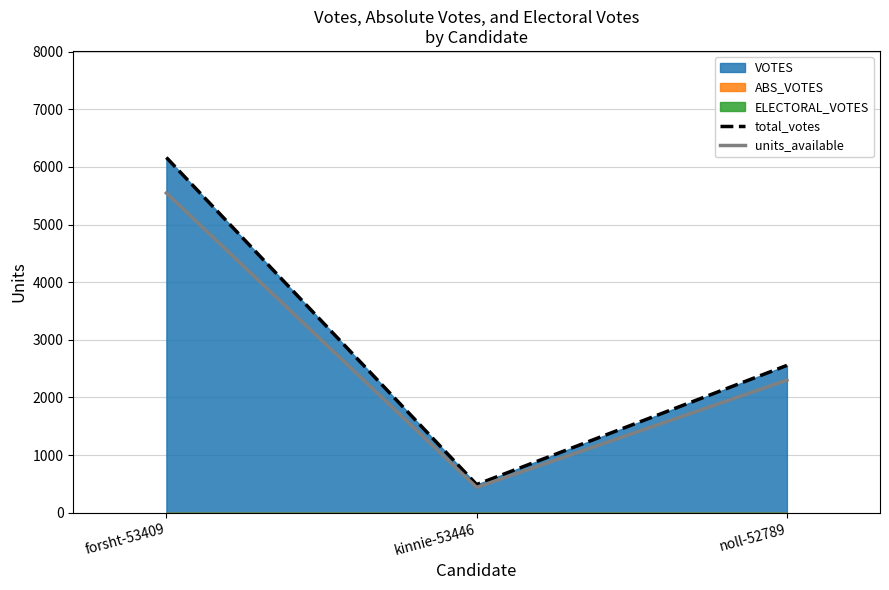

Rank the categories by total_votes value from lowest to highest.

kinnie-53446, noll-52789, forsht-53409